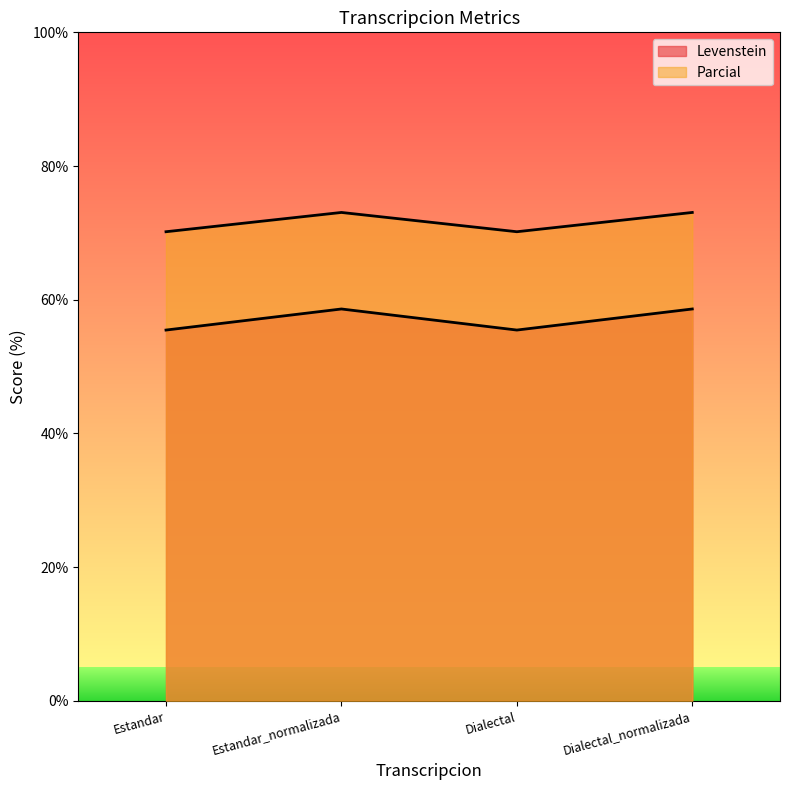

At which label does Parcial first exceed 73?

Estandar_normalizada